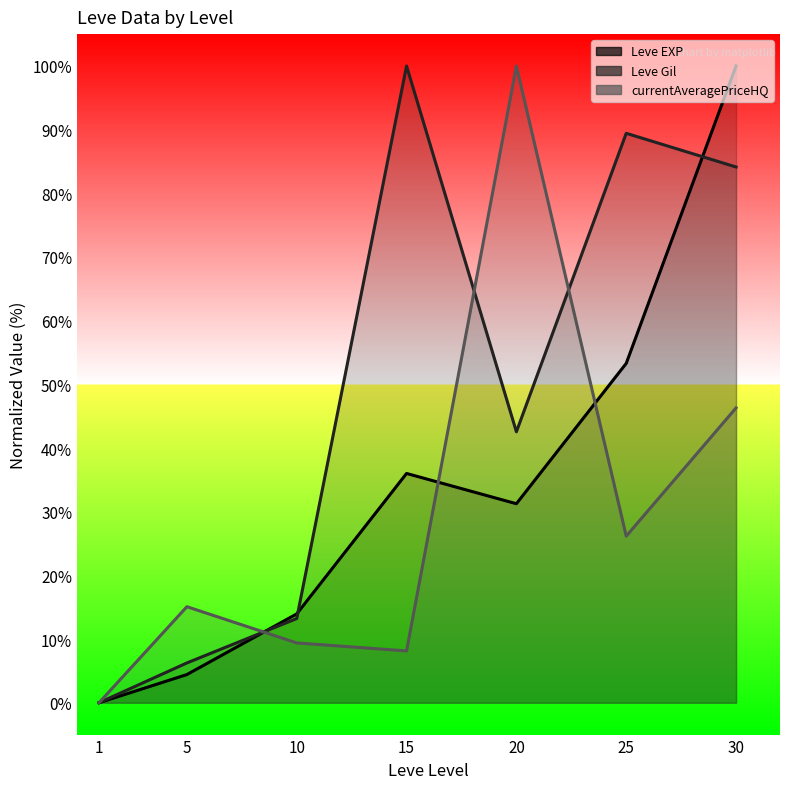

Rank the series by their maximum value, from lowest to highest.

Leve EXP, Leve Gil, currentAveragePriceHQ